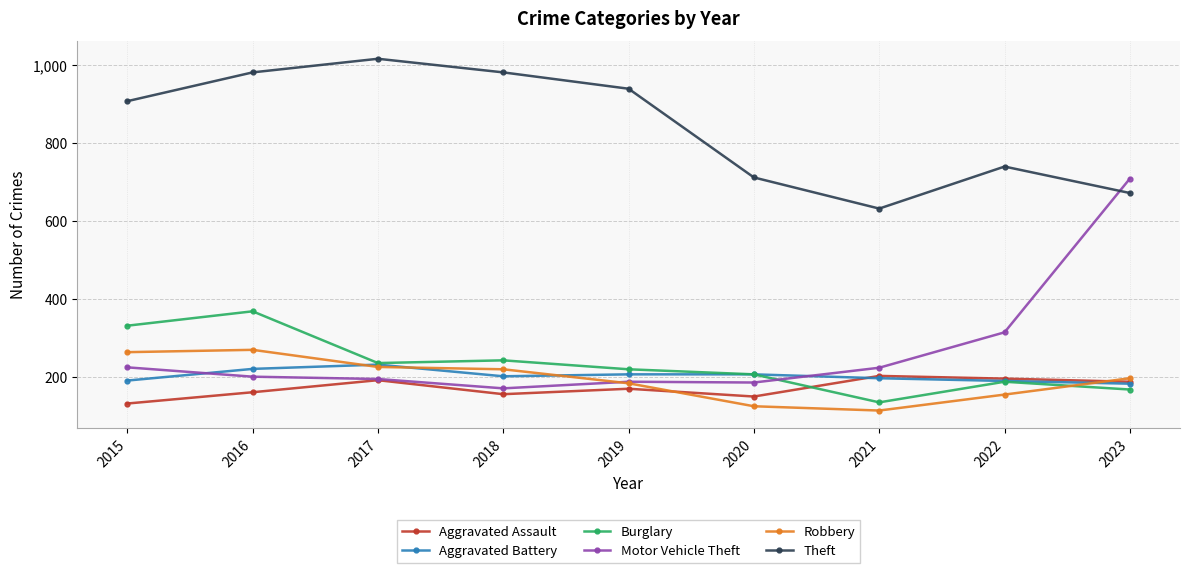

The Aggravated Assault series shows 187 at 2023. True or false?

True